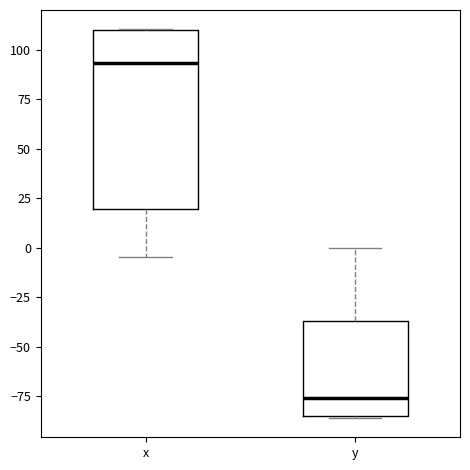

Reading left to right, read every box against the y-axis: the position of its median line, the range the box covers, and the ends of its whiskers. The values are not printed on the chart, so give them approximately, as read against the axis.

x: median 95, box 20 to 110, whiskers -5 to 110
y: median -75, box -85 to -35, whiskers -85 to 0